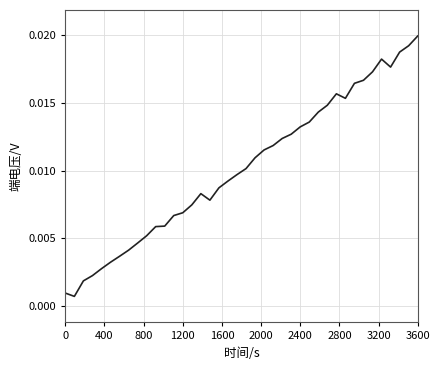

Which label corresponds to the largest value in the chart?

3600